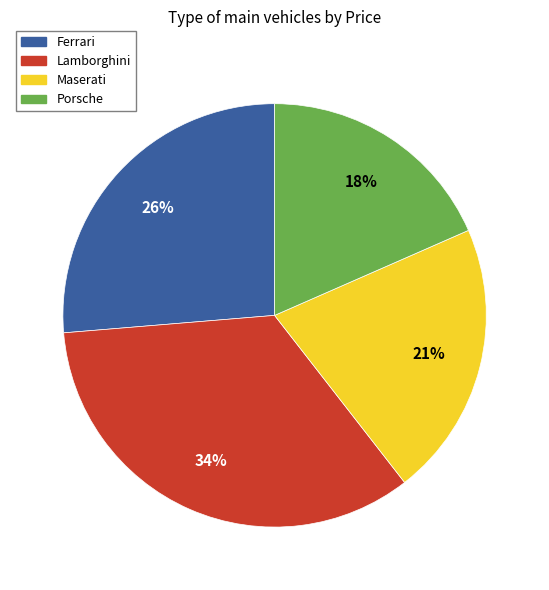

Between Ferrari and Porsche, which is larger?

Ferrari